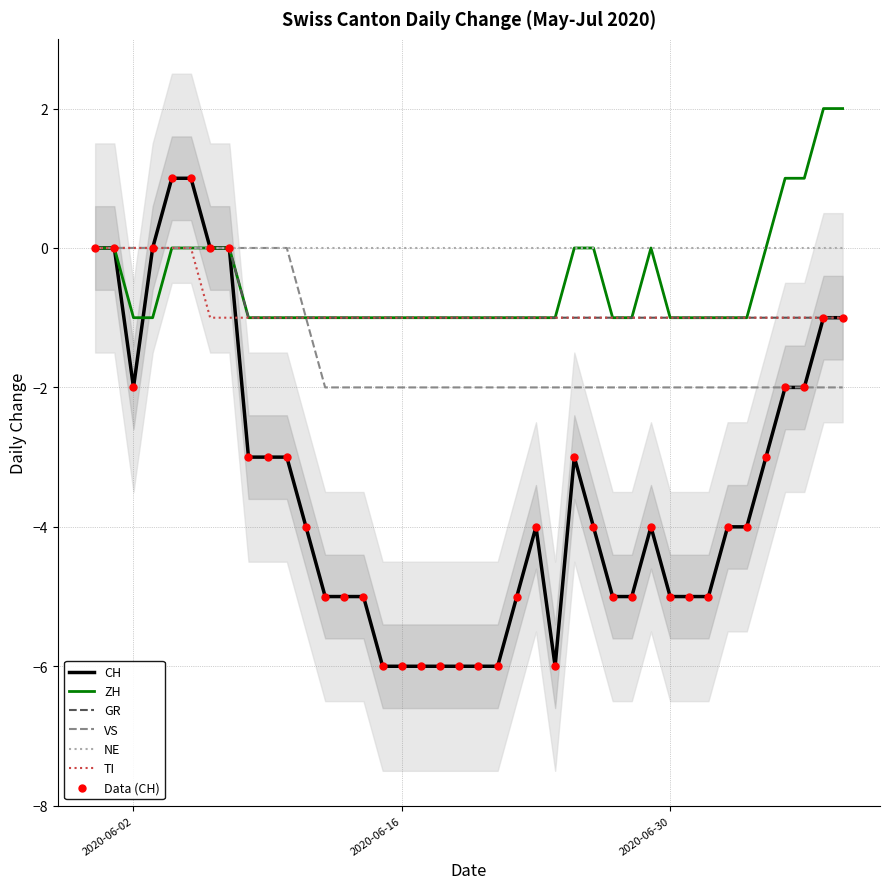

Which series has the largest total across all categories?

ZH